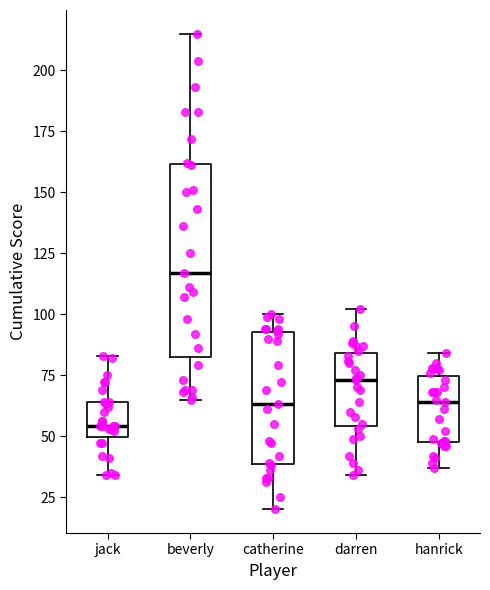

Where is the upper edge of the box for catherine on the y-axis? The values are not printed on the chart, so give them approximately, as read against the axis.

95